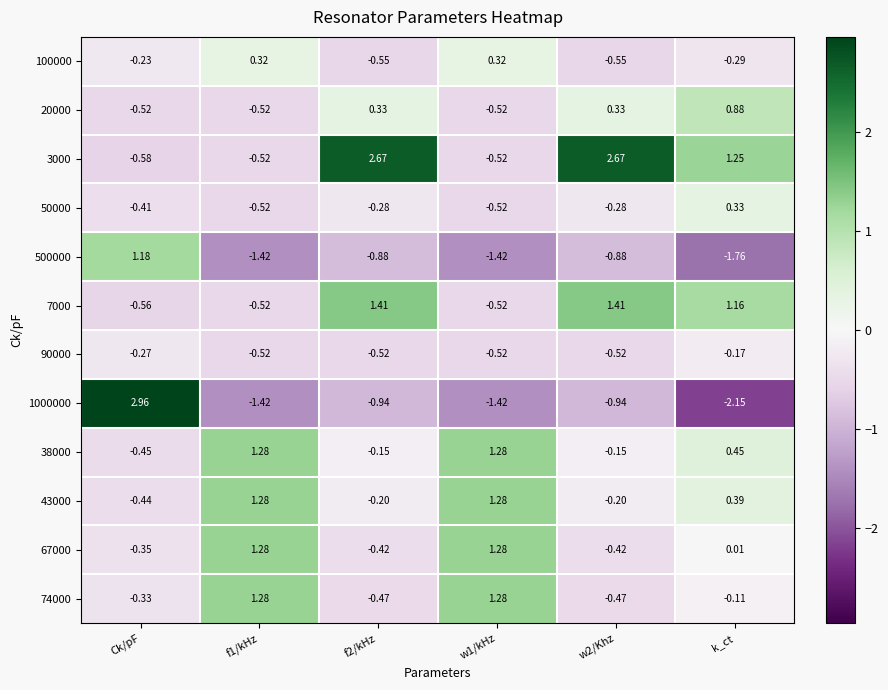

At which category does the chart reach its peak across all series?

Ck/pF